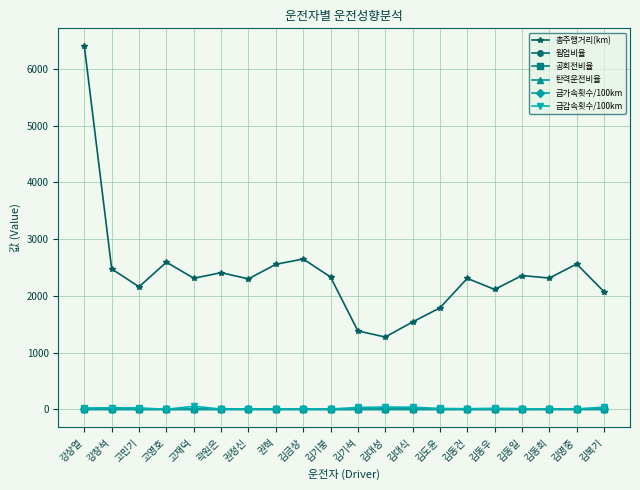

What position from the left is 김도윤?

14